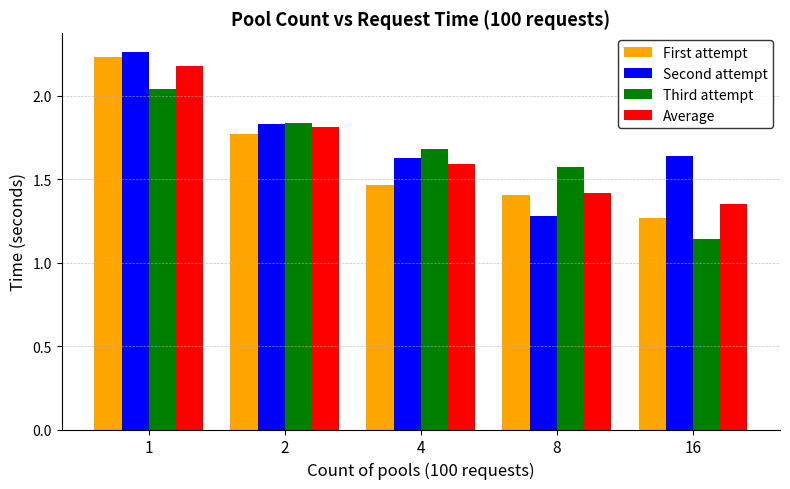

Rank the series at 16 from highest to lowest value.

Second attempt, Average, First attempt, Third attempt